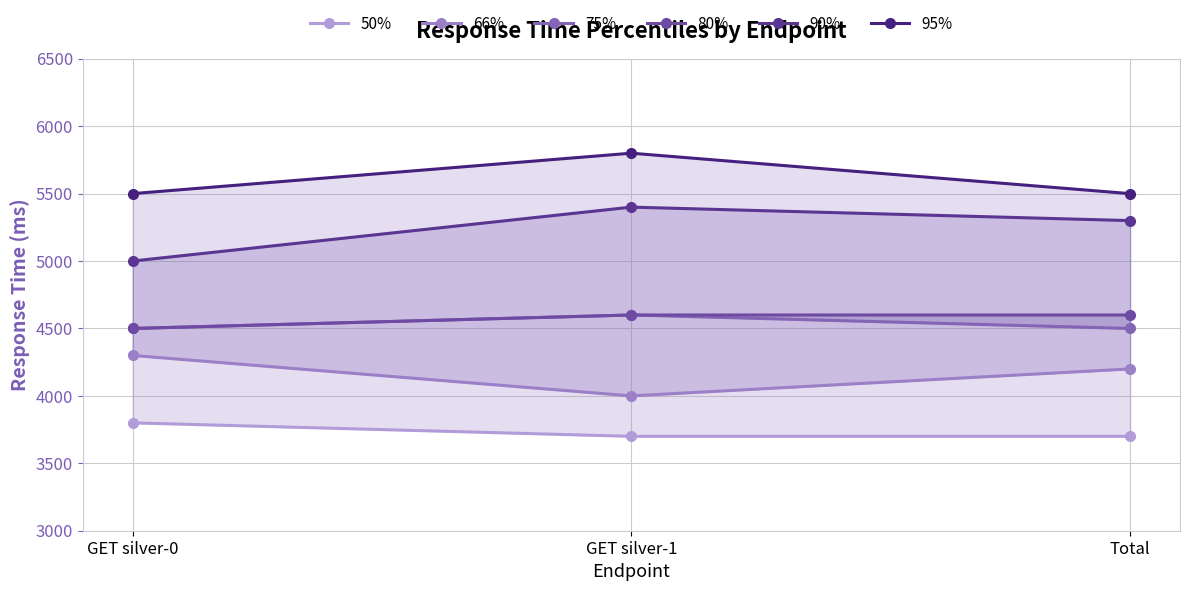

At which category is the sum across all series the highest?

GET silver-1